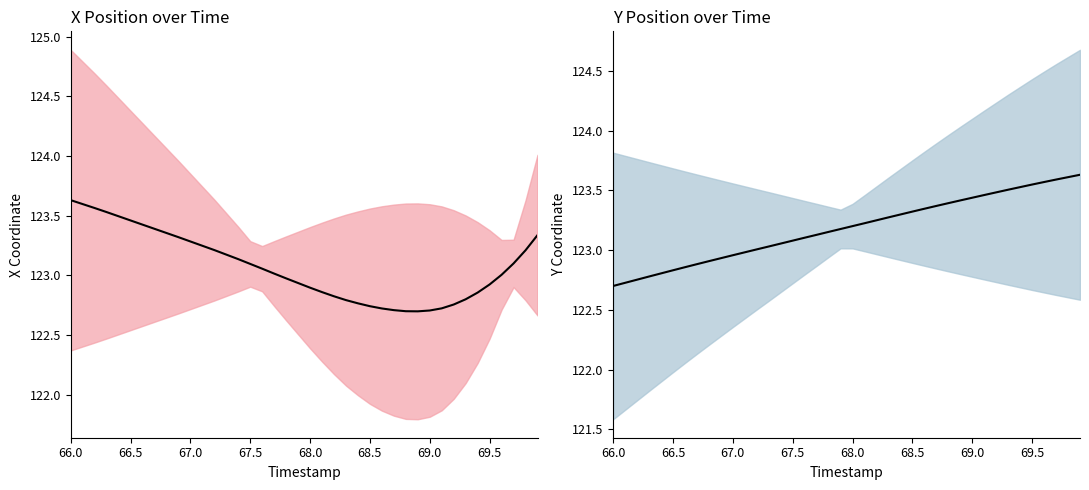

Does the chart have visible grid lines?

No